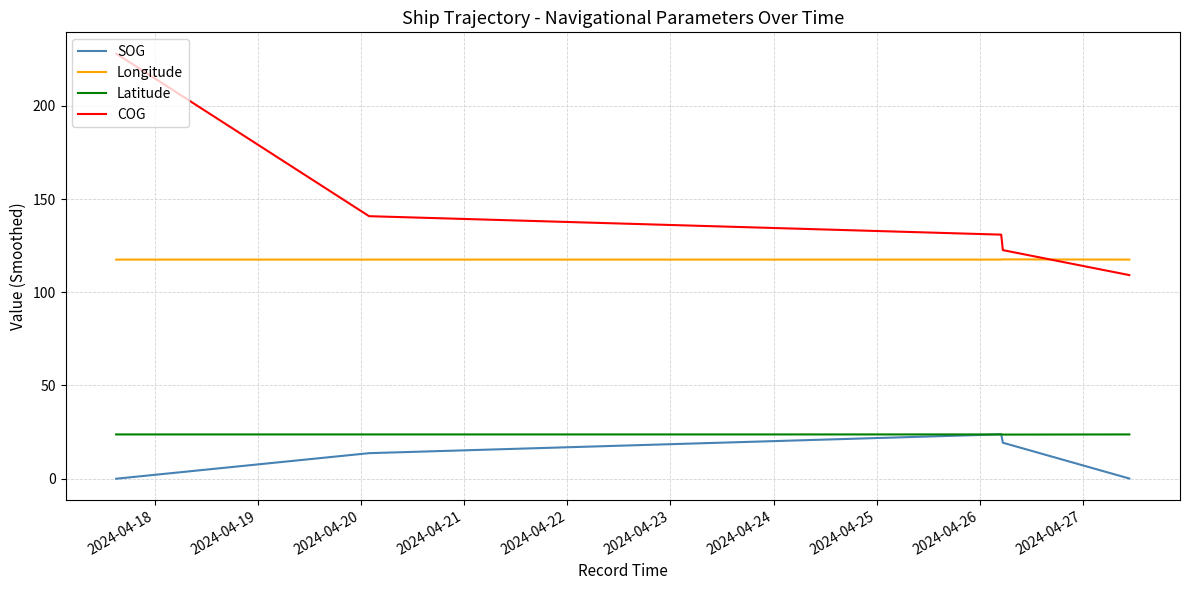

What is the minimum value for COG?

109.2